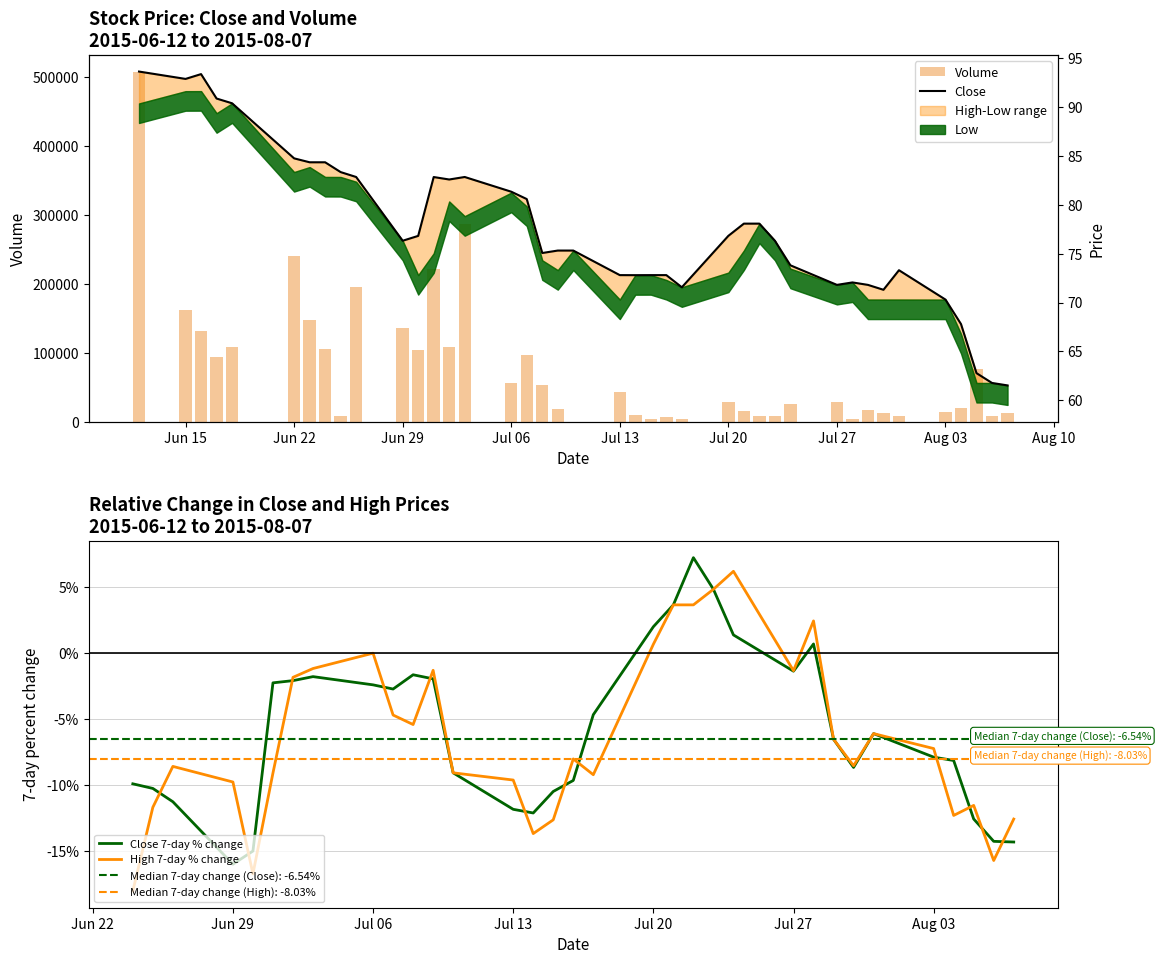

What is the value of the Close bar at the 25th from the left?

71.6